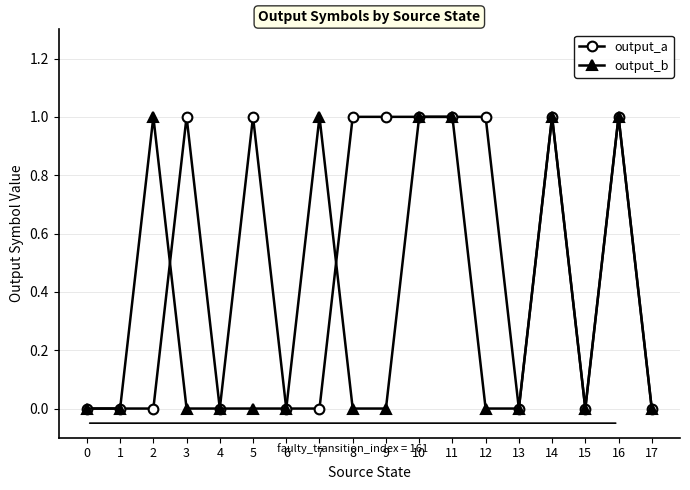

Is it true that output_b equals 0 at 8?

True